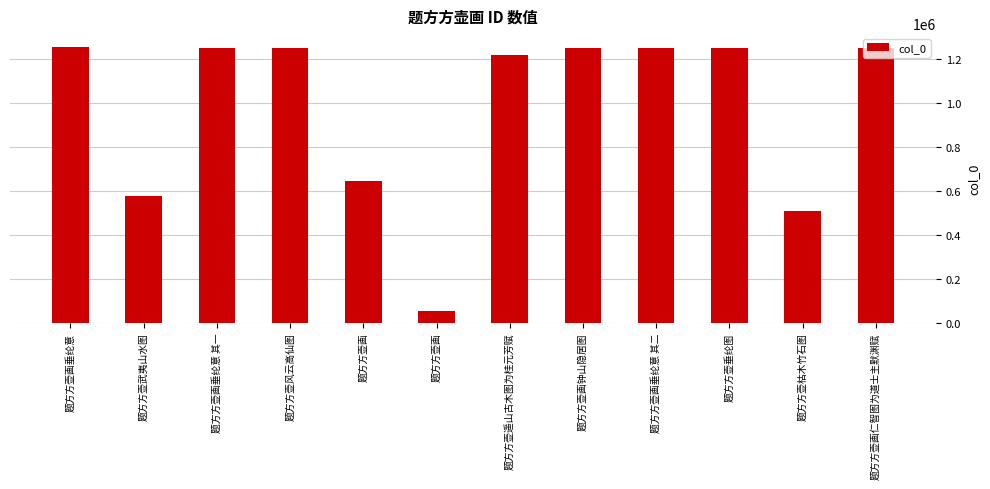

What is the average value?

979004